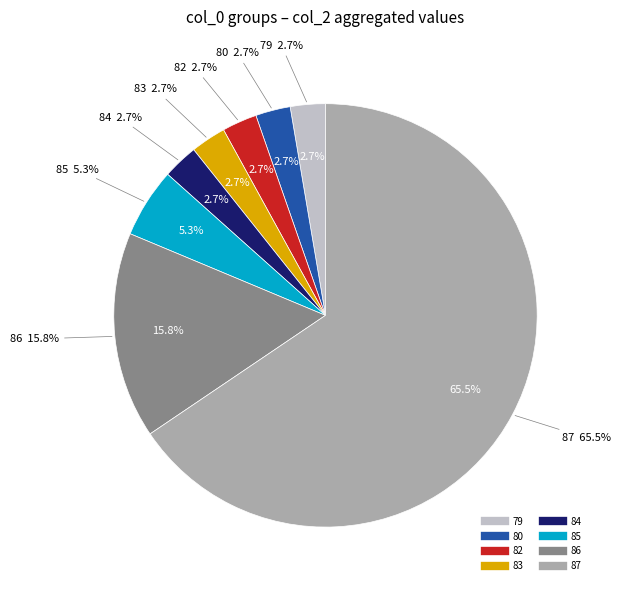

Does 82 account for over 50% of the chart?

No